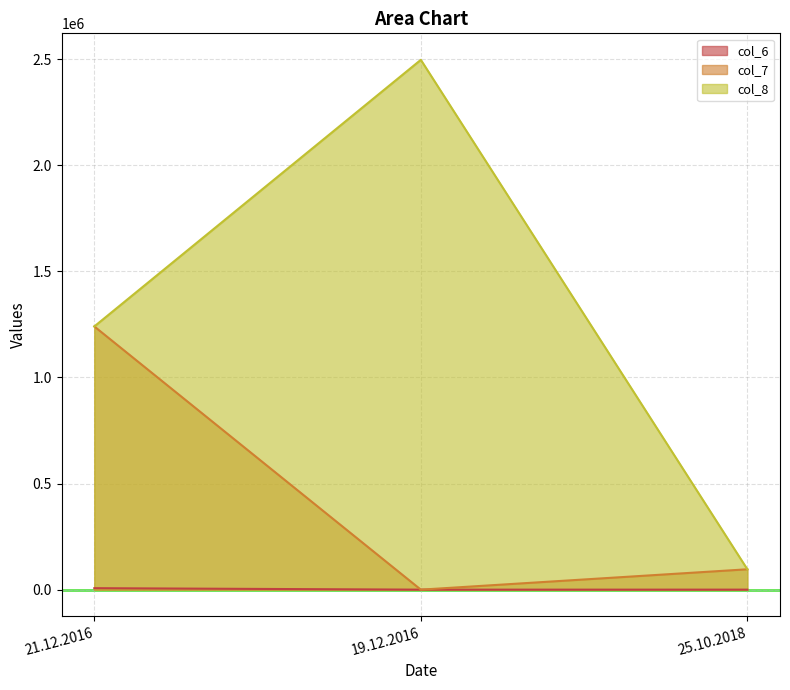

Reading left to right, extract all data points from this chart.

col_6: 6931	0	80
col_7: 1240649	0	96000
col_8: 1240649	2497343	96000